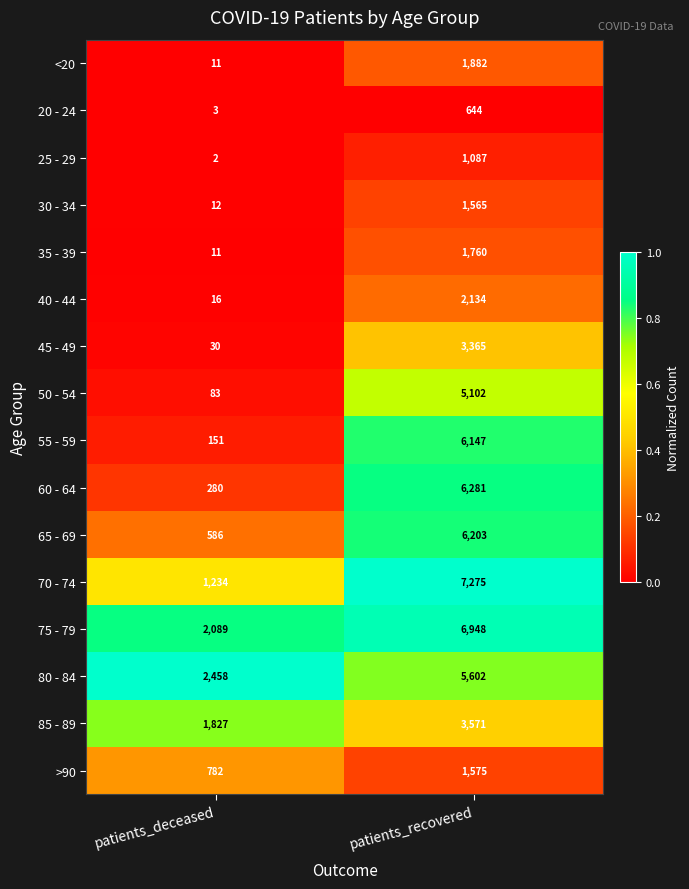

At which category is the sum across all series the highest?

patients_recovered